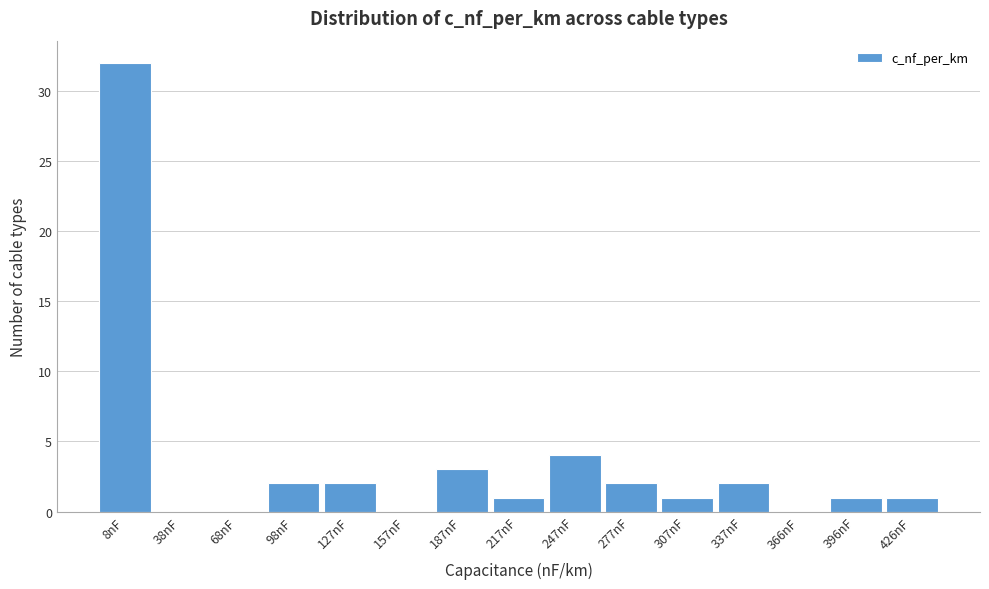

Reading left to right, what are all the values shown in this chart?

8nF=32	38nF=0	68nF=0	98nF=2	127nF=2	157nF=0	187nF=3	217nF=1	247nF=4	277nF=2	307nF=1	337nF=2	366nF=0	396nF=1	426nF=1